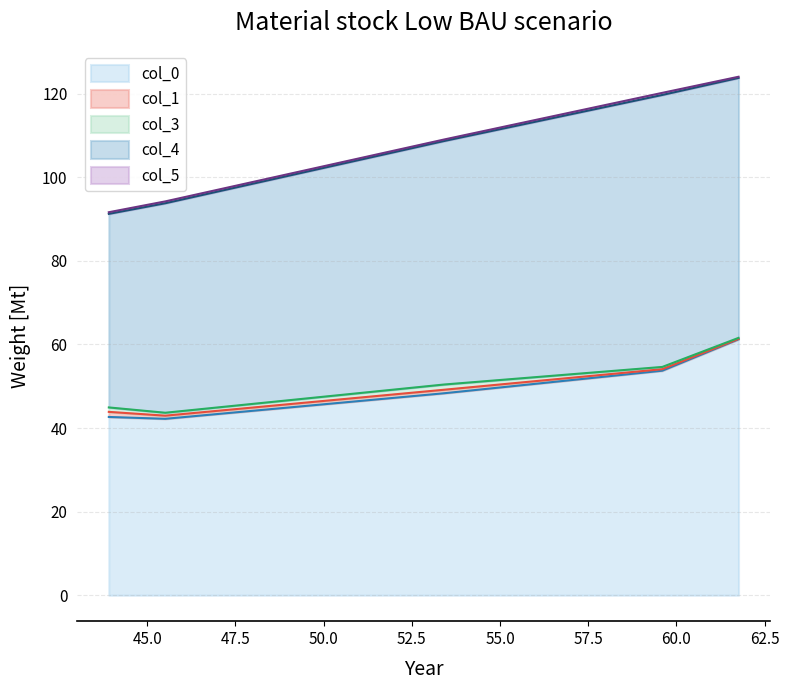

What is the difference between the maximum and minimum values in the col_0 series?

19.0